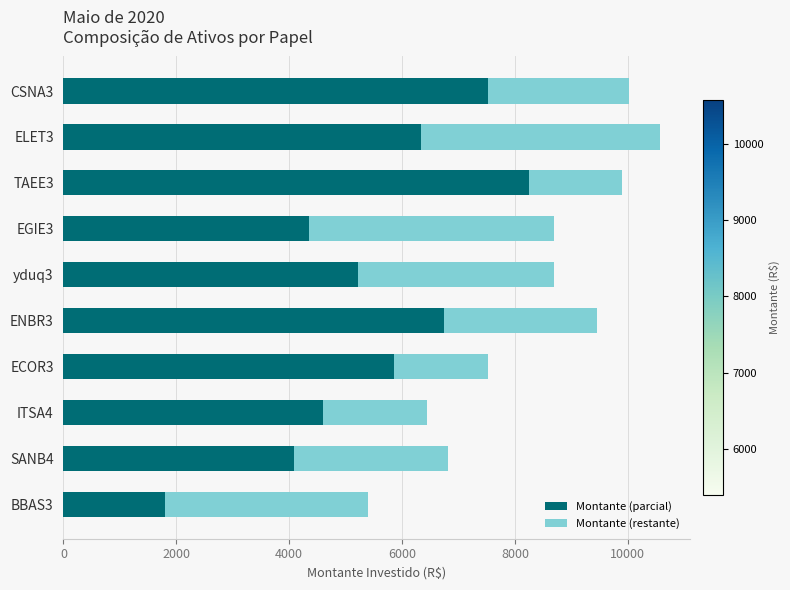

List the labels in order of Montante (parcial) value, smallest first.

BBAS3, SANB4, EGIE3, ITSA4, yduq3, ECOR3, ELET3, ENBR3, CSNA3, TAEE3